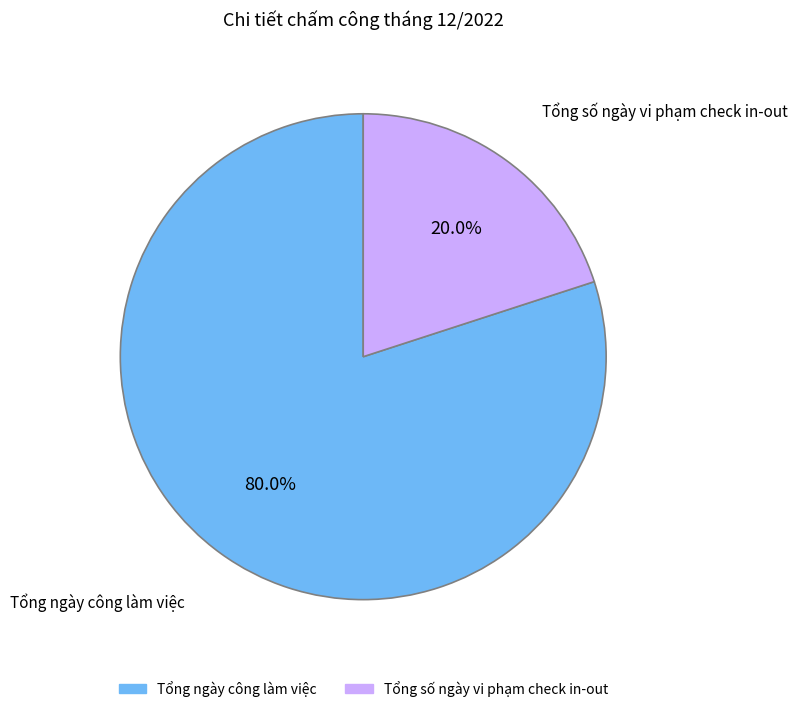

Is there a majority slice in this chart?

Yes